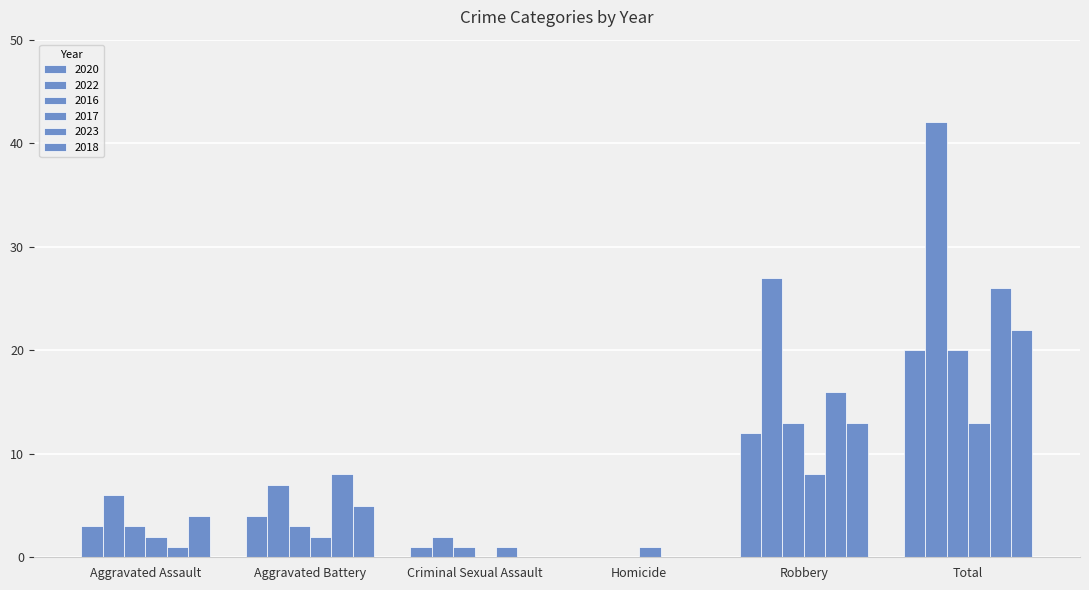

Are the bars grouped side by side (vs. stacked)?

Yes